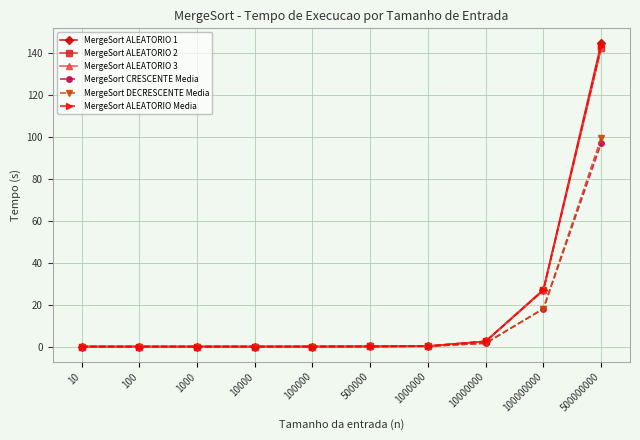

Is it true that MergeSort DECRESCENTE Media equals 0.0 at 10000?

True